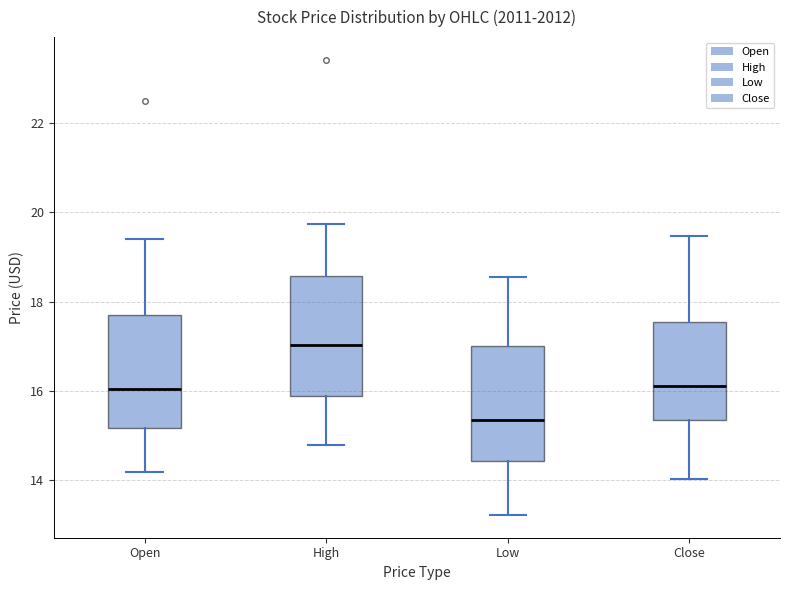

Reading left to right, transcribe this box plot: for each box, give where its median line is, the range the box spans, and where its two whiskers end, as read against the y-axis. The values are not printed on the chart, so give them approximately, as read against the axis.

Open: median 16.0, box 15.2 to 17.6, whiskers 14.2 to 19.4
High: median 17.0, box 15.8 to 18.6, whiskers 14.8 to 19.8
Low: median 15.4, box 14.4 to 17.0, whiskers 13.2 to 18.6
Close: median 16.2, box 15.4 to 17.6, whiskers 14.0 to 19.4